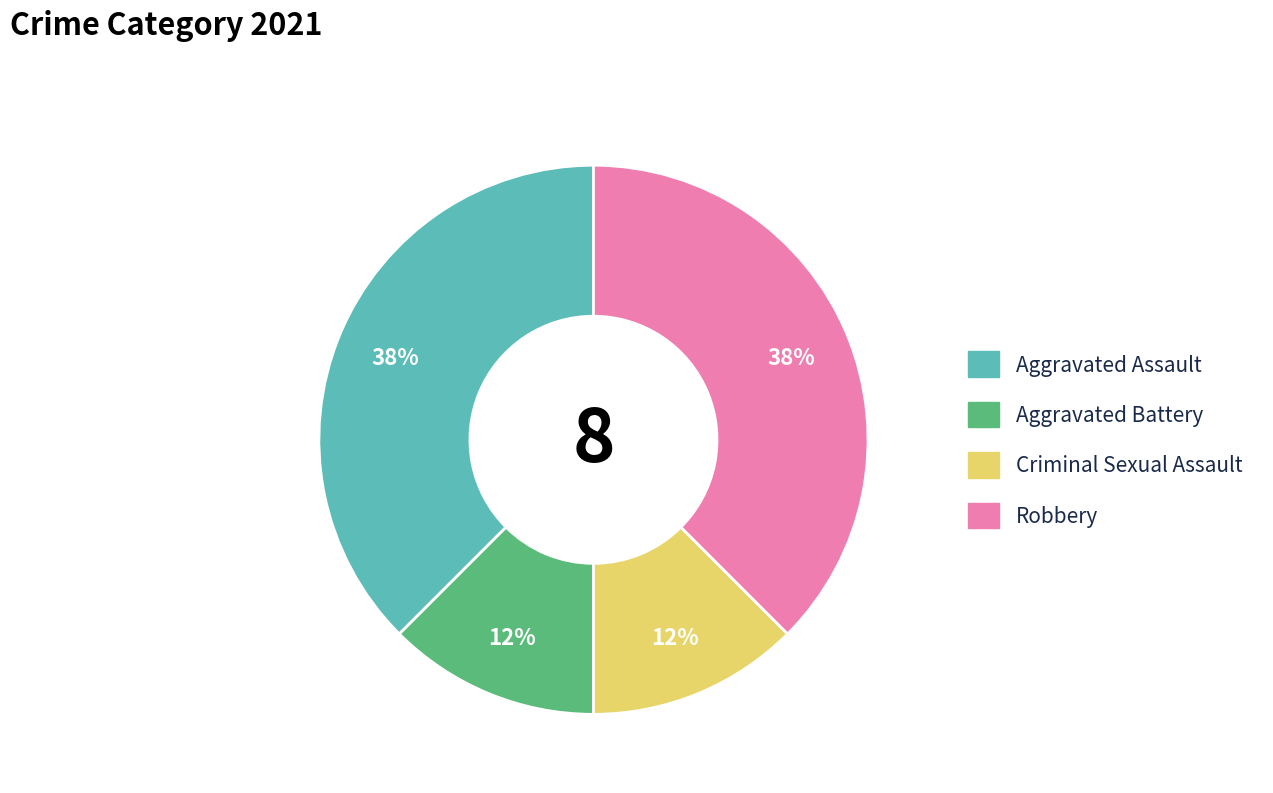

To the nearest percent, what is the combined percentage of Aggravated Battery and Robbery?

50%